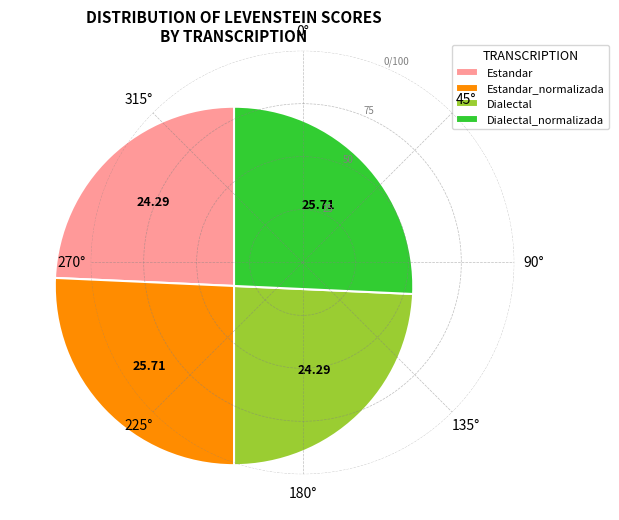

True or false: Dialectal accounts for 37% of the total.

False